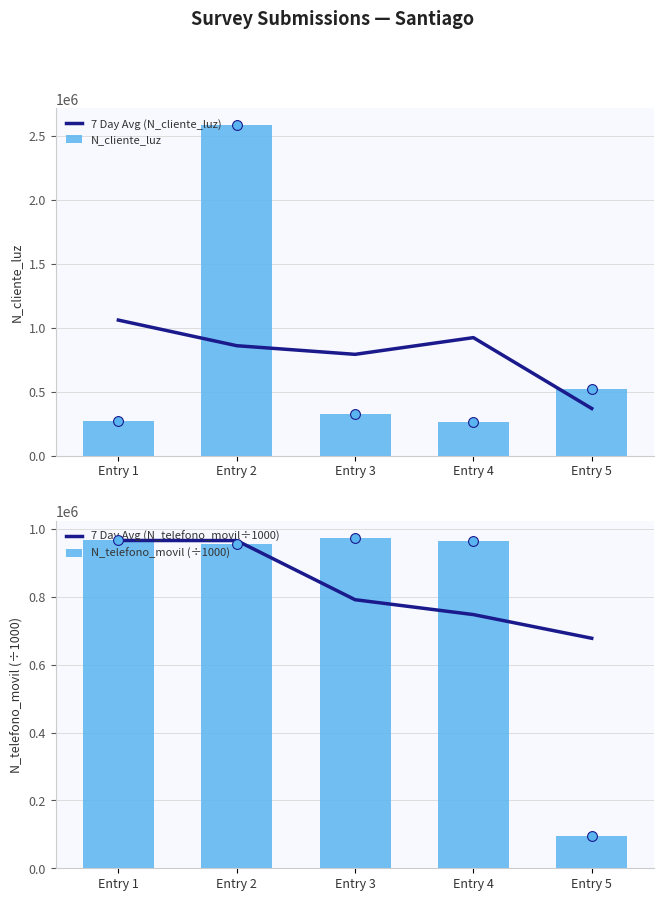

Which series reaches the minimum Y coordinate?

N_telefono_movil (÷1000)